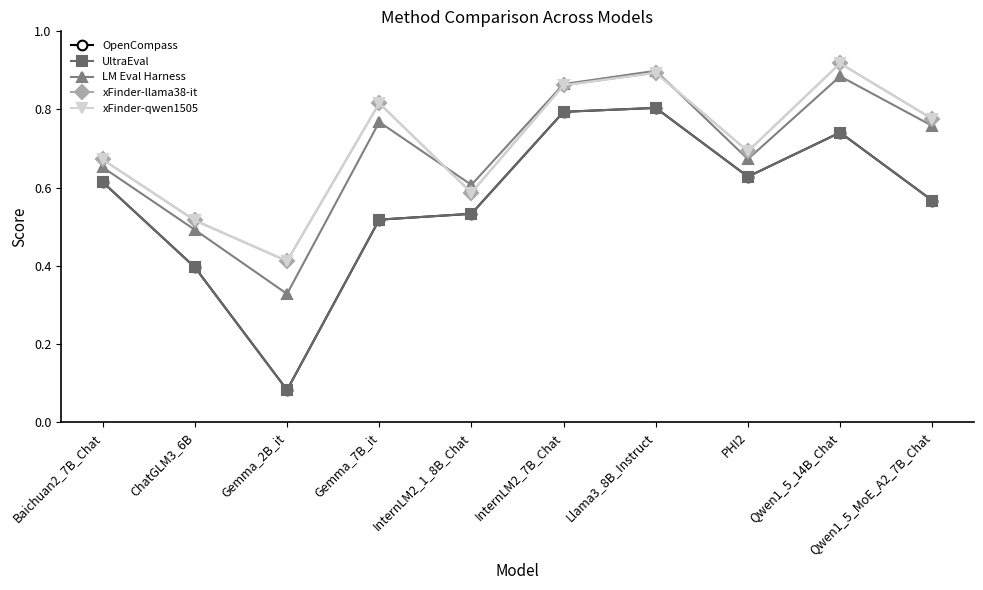

Which series has the widest spread of values?

OpenCompass